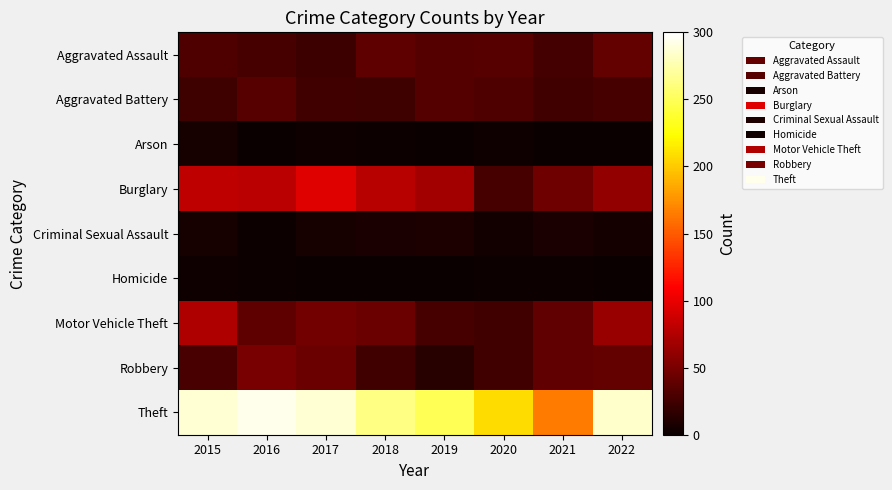

Rank the series by their maximum value, from lowest to highest.

Homicide, Arson, Criminal Sexual Assault, Aggravated Battery, Aggravated Assault, Robbery, Motor Vehicle Theft, Burglary, Theft